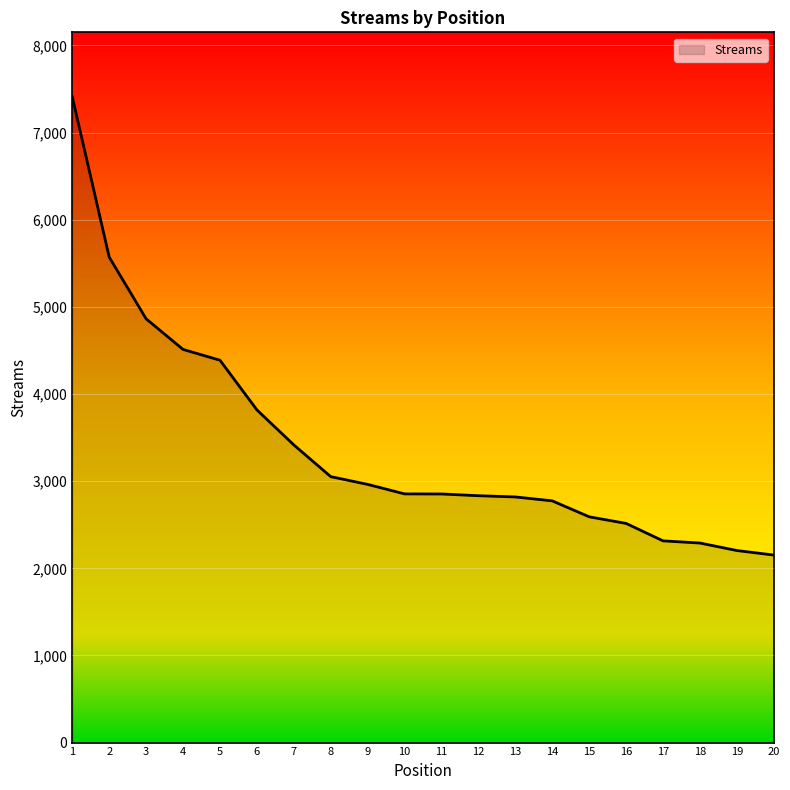

How many lines are shown in the chart?

1